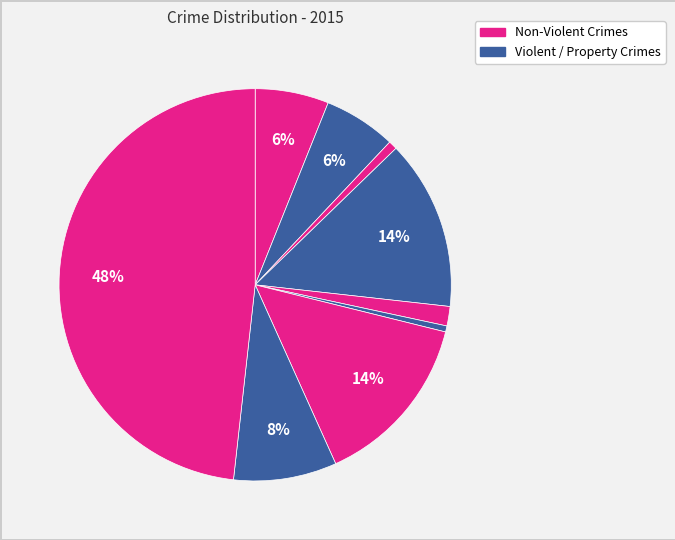

Count the number of slices in the pie.

9